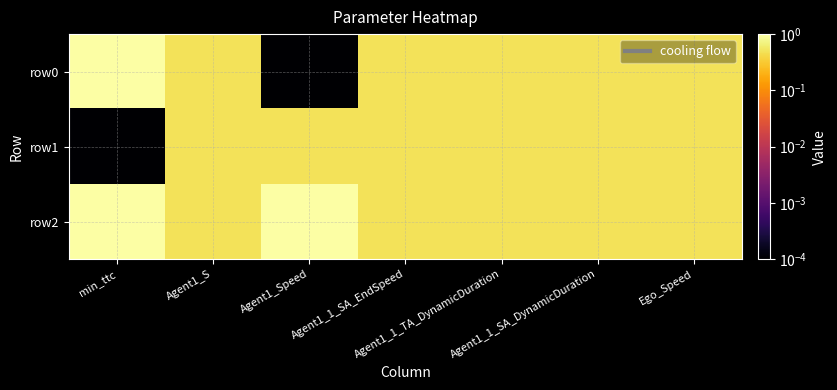

What is the greatest value displayed?

1.0